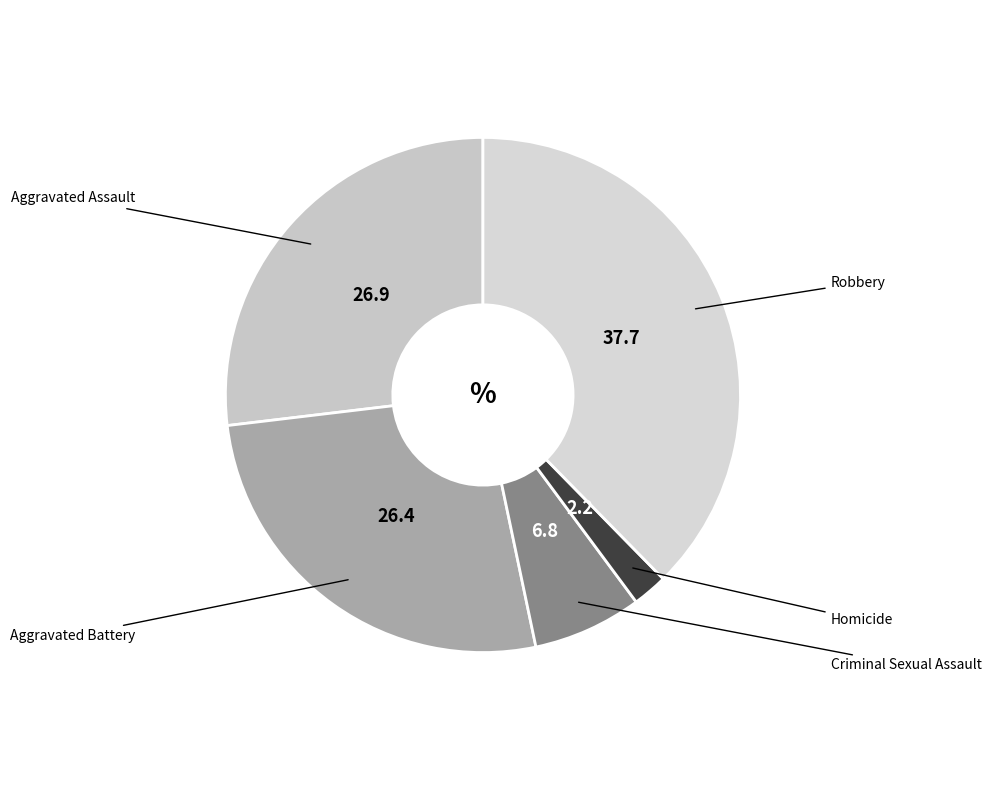

Count the number of slices in the pie.

5